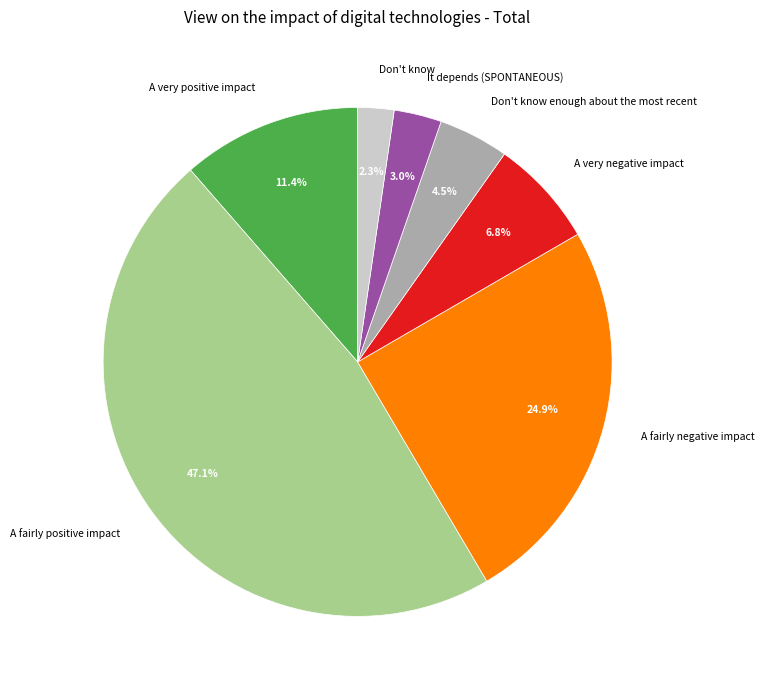

Is Don't know enough about the most recent the majority of the pie?

No